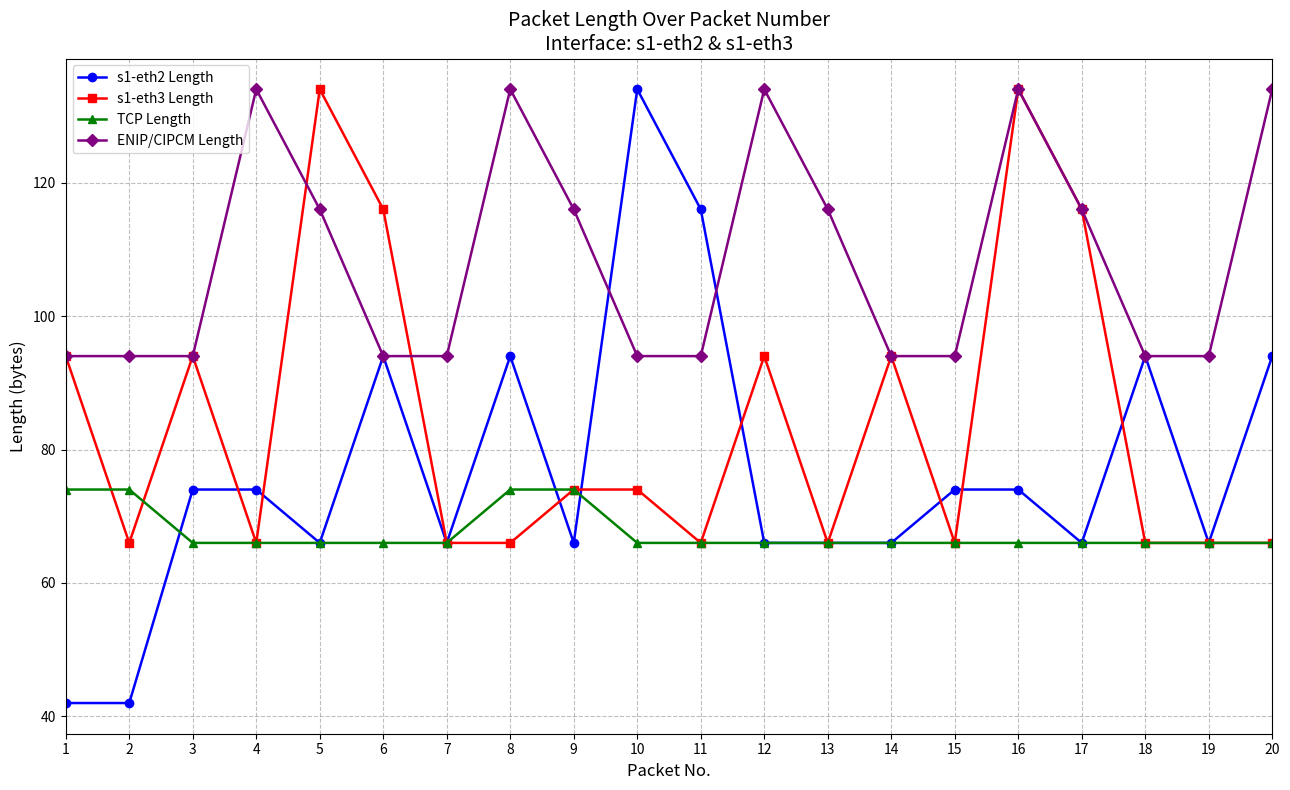

At which category is the sum across all series the highest?

16